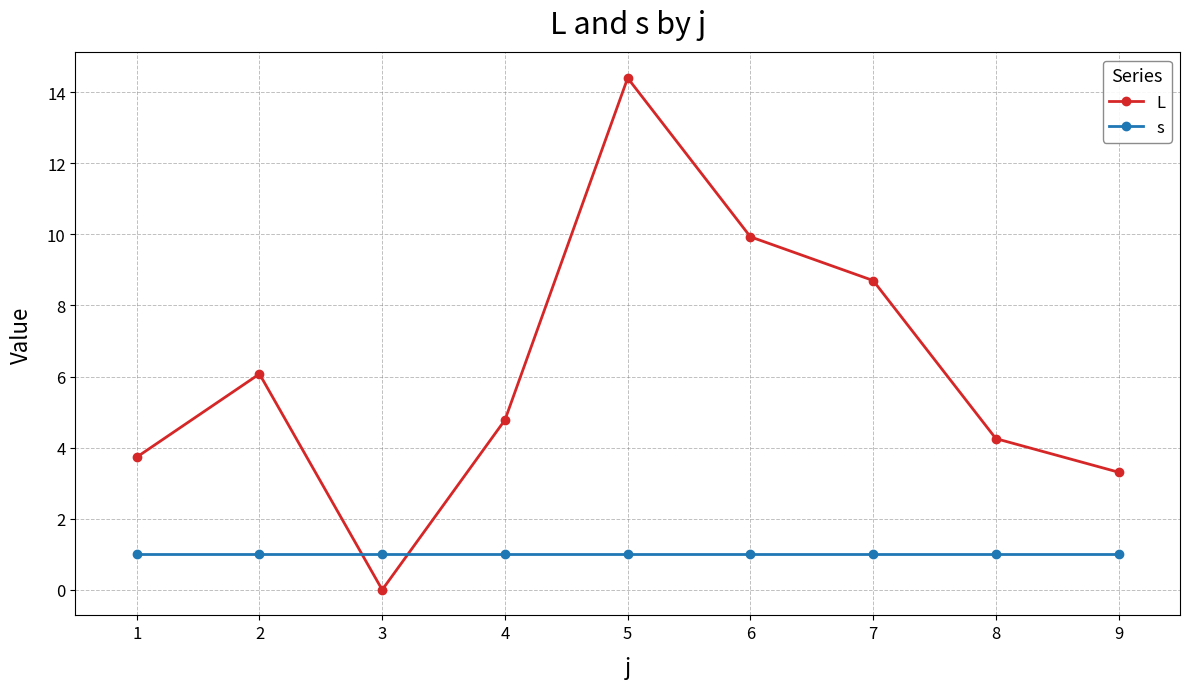

Is the value of L at 5 greater than the value of s at 7?

Yes